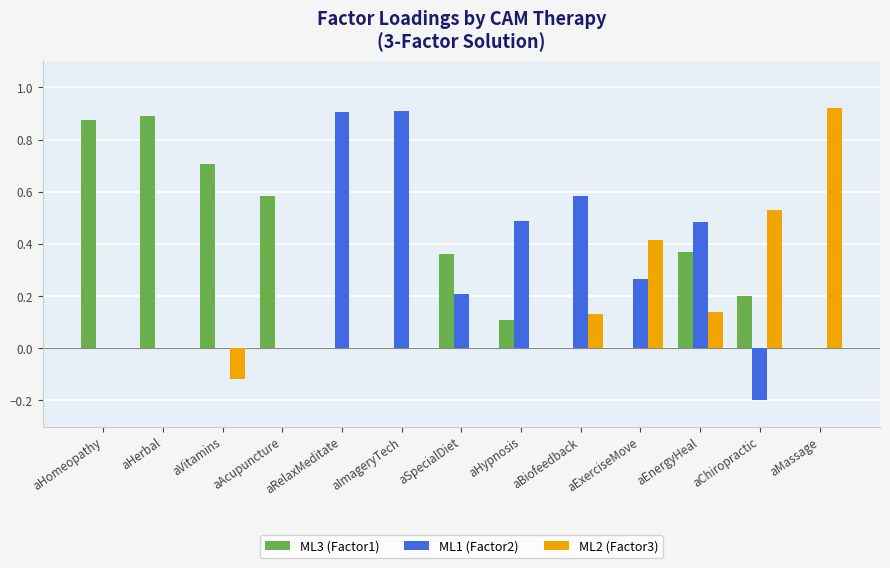

Is the value of ML1 (Factor2) at aImageryTech greater than the value of ML3 (Factor1) at aMassage?

Yes